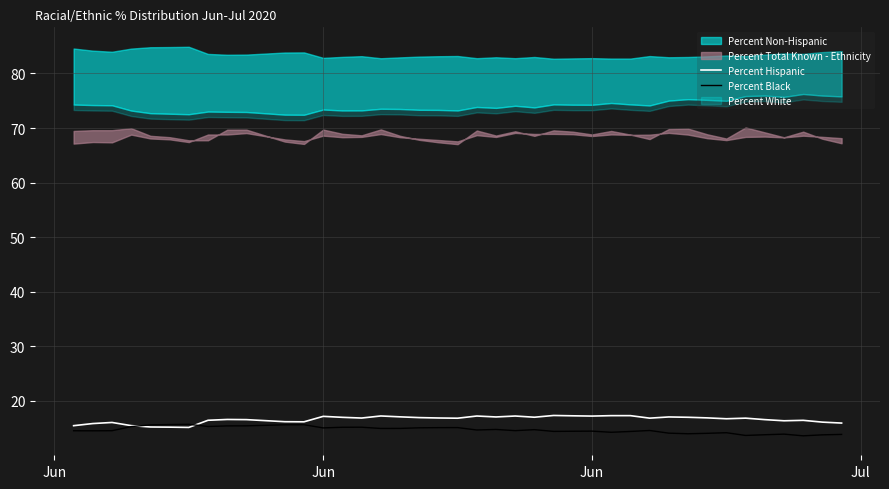

How many lines are shown in the chart?

2